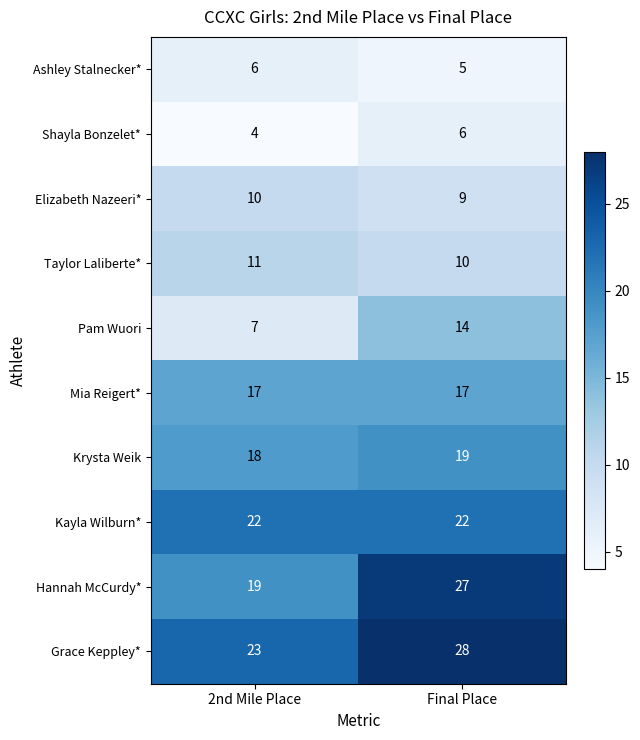

Which category has the lowest value across all series?

2nd Mile Place